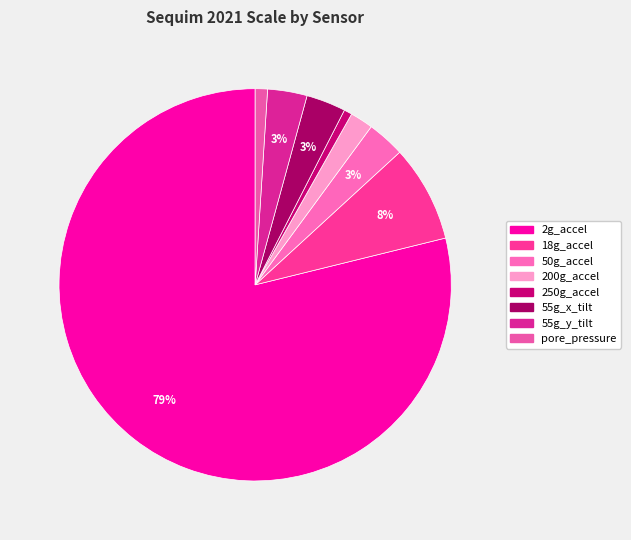

The 55g_x_tilt slice represents 3% of the pie. True or false?

True